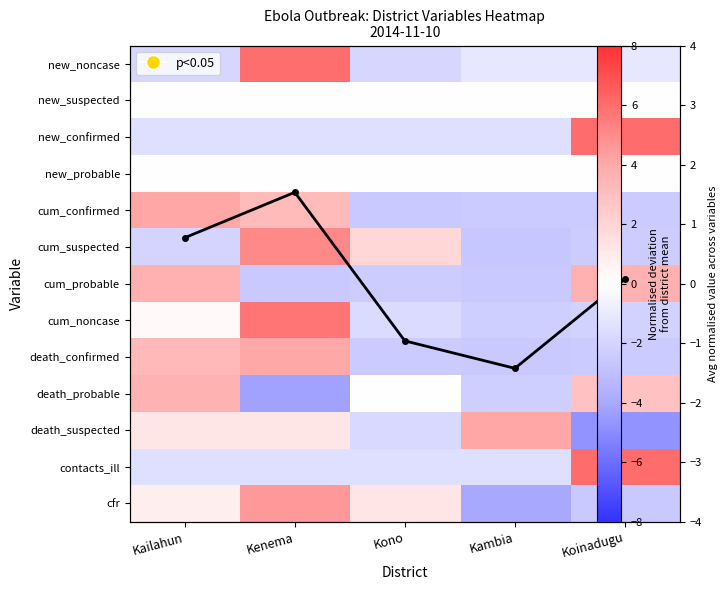

What is the total value across all series at Kambia?

-18.5